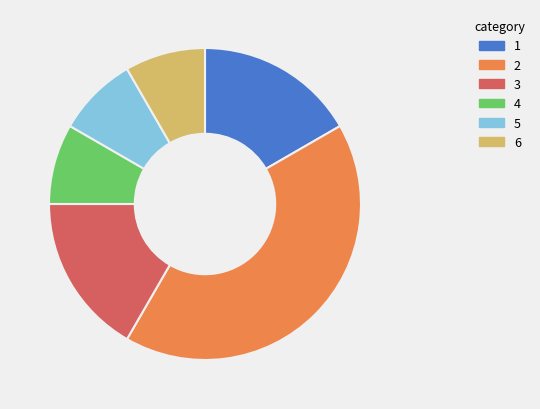

Count the number of slices in the pie.

6